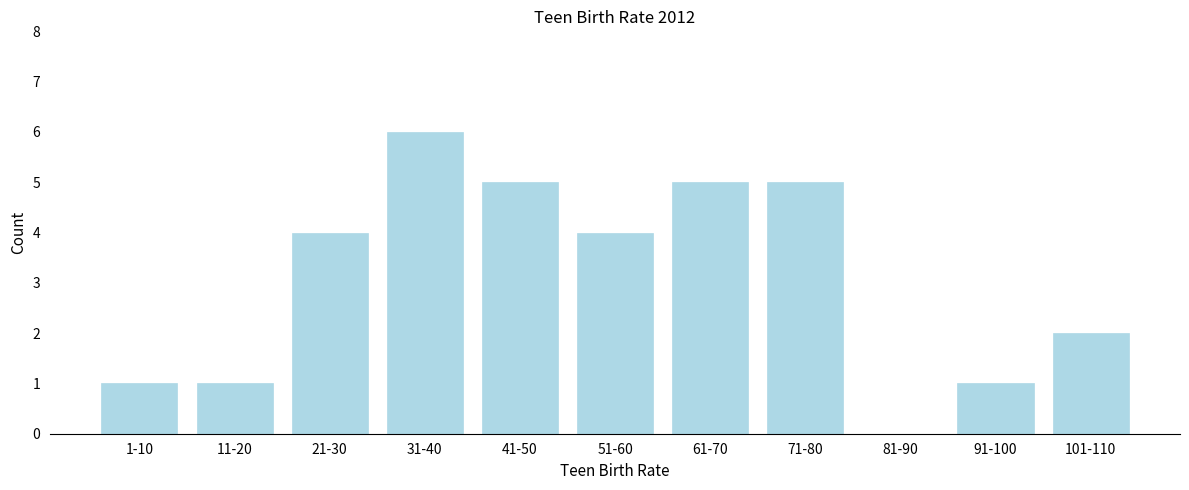

At which category does the chart reach its peak across all series?

31-40